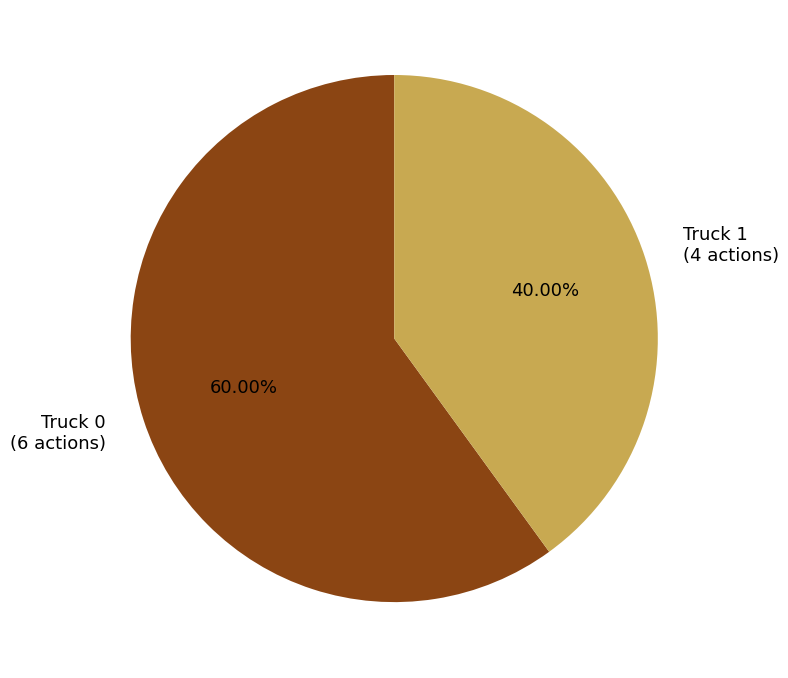

To the nearest percent, what is the difference between the largest and smallest slice percentages?

20%